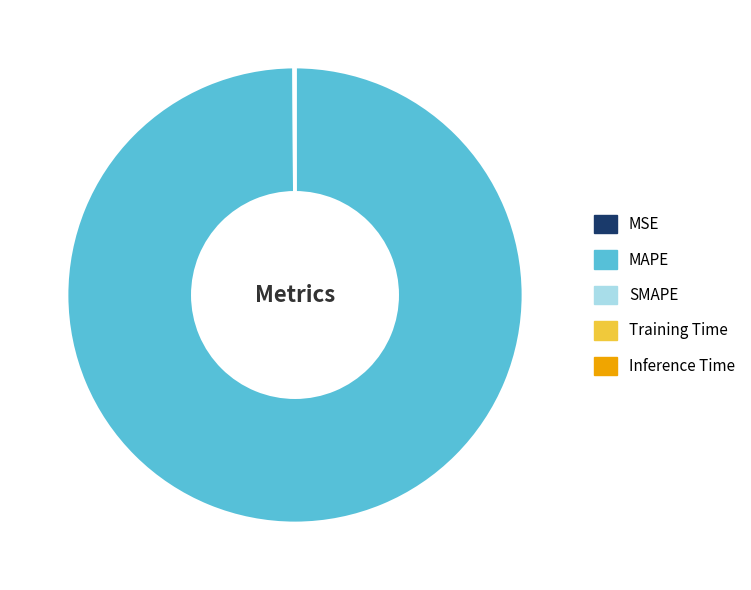

The MAPE slice represents 100% of the pie. True or false?

True